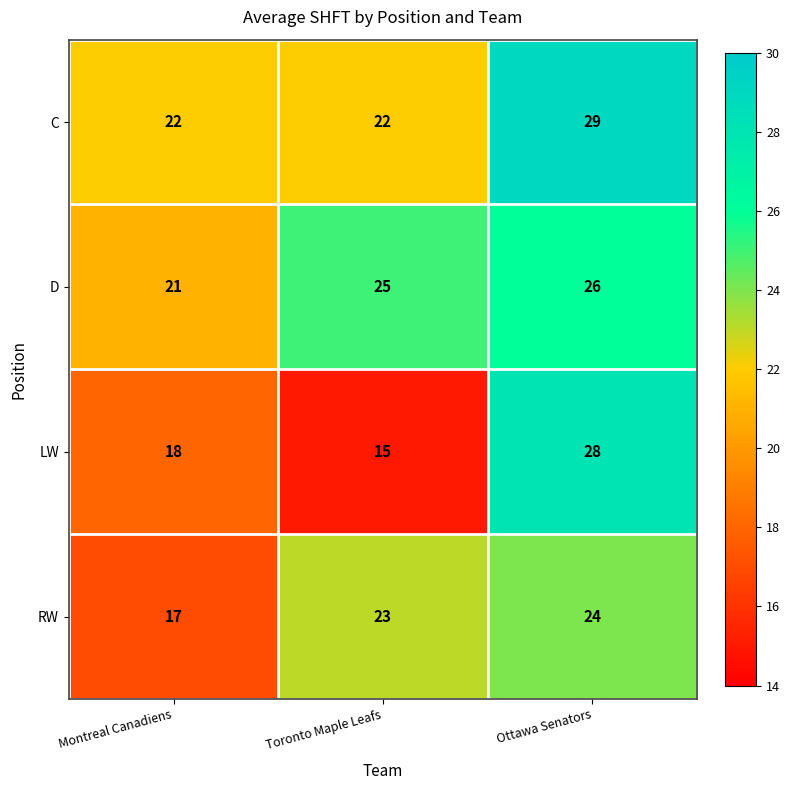

What is the sum of the D values at Ottawa Senators and Toronto Maple Leafs?

51